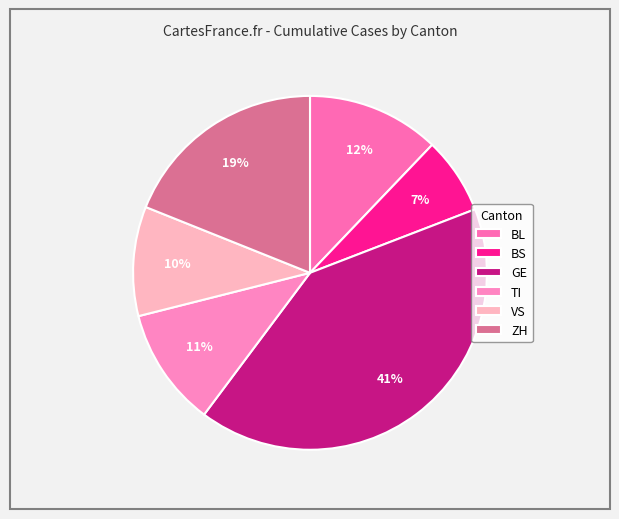

What percentage is the BS slice, to the nearest percent?

7%